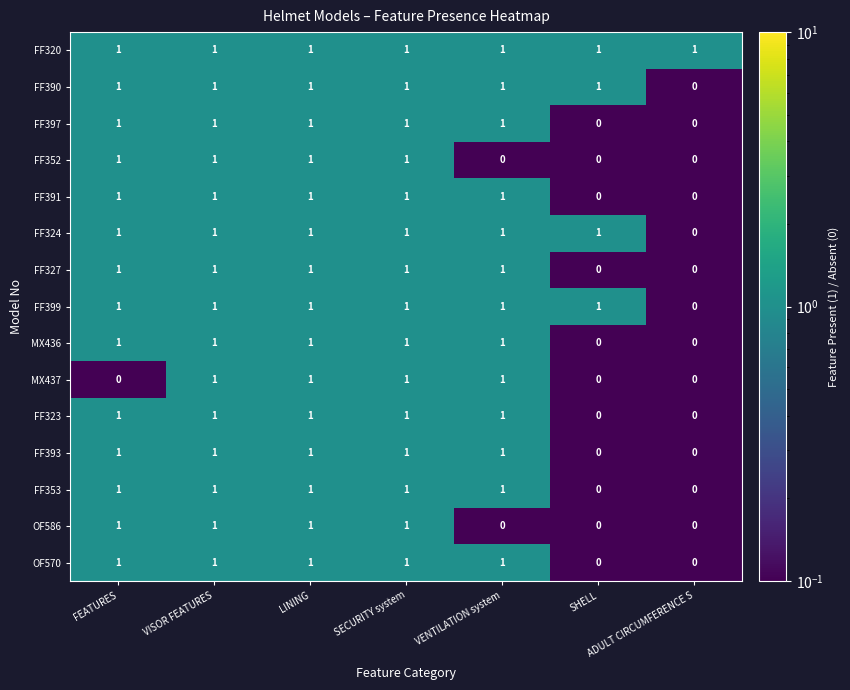

The FF353 series shows 1 at VISOR FEATURES. True or false?

True